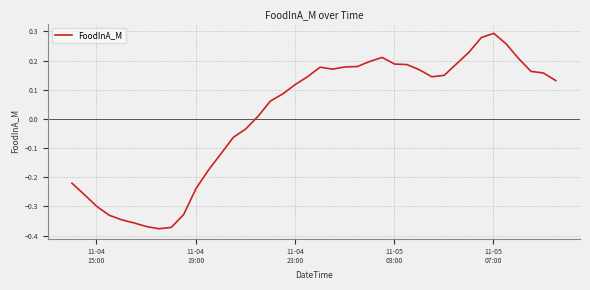

True or false: there are more than 2 points higher than both neighbors.

True